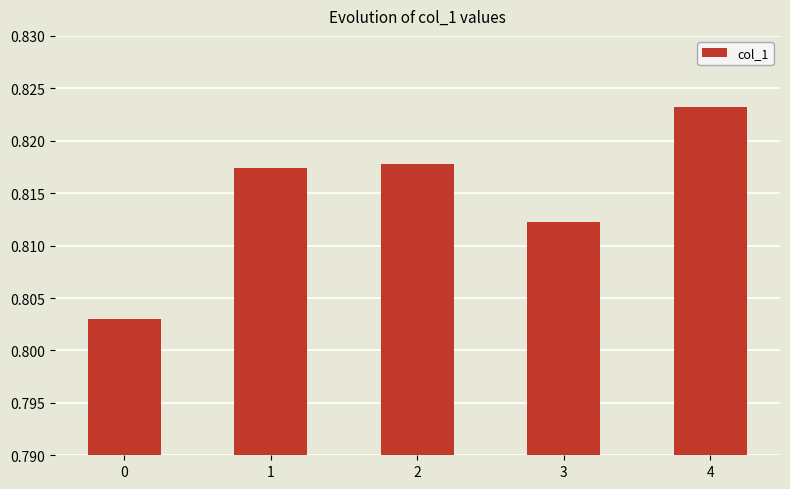

True or false: the data shows 1.3 at 1.

False